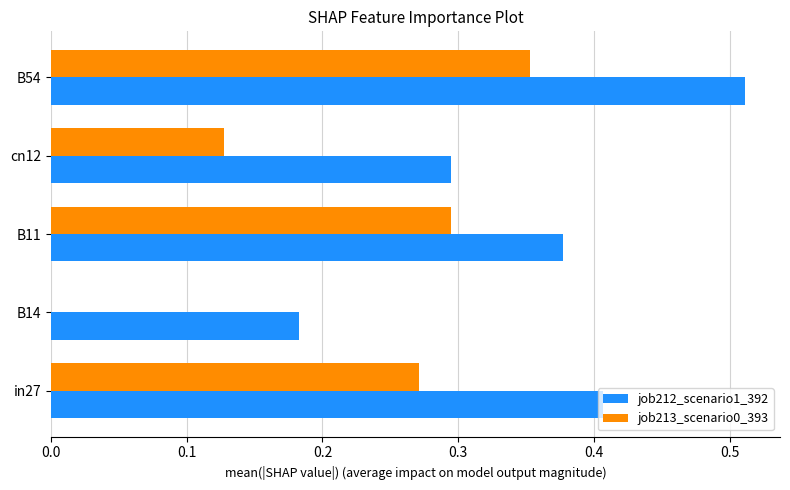

Which series changed the most between in27 and B54?

job212_scenario1_392